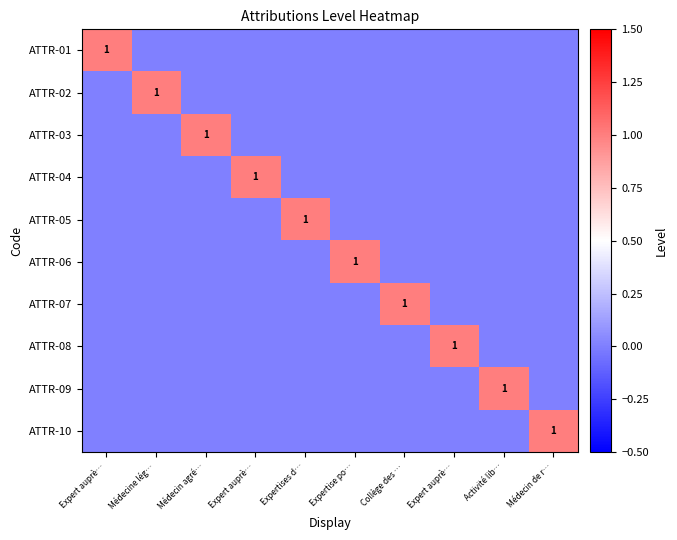

What is the difference between the ATTR-02 values at Expert auprè… and Médecine lég…?

1